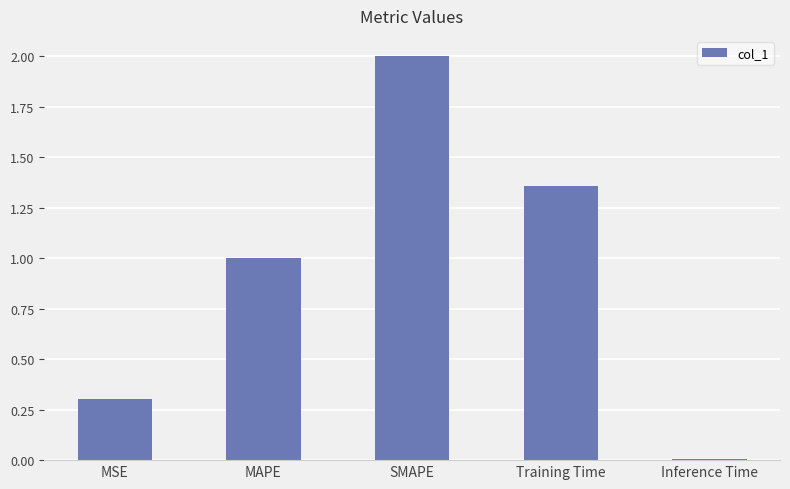

What position from the right is Inference Time?

1